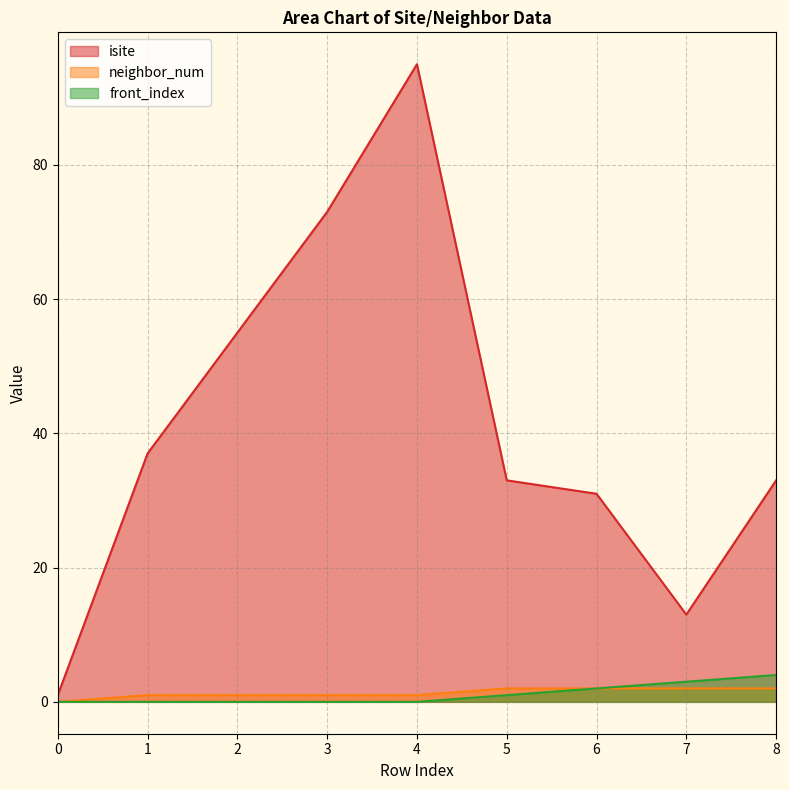

True or false: front_index and isite intersect in this chart.

False